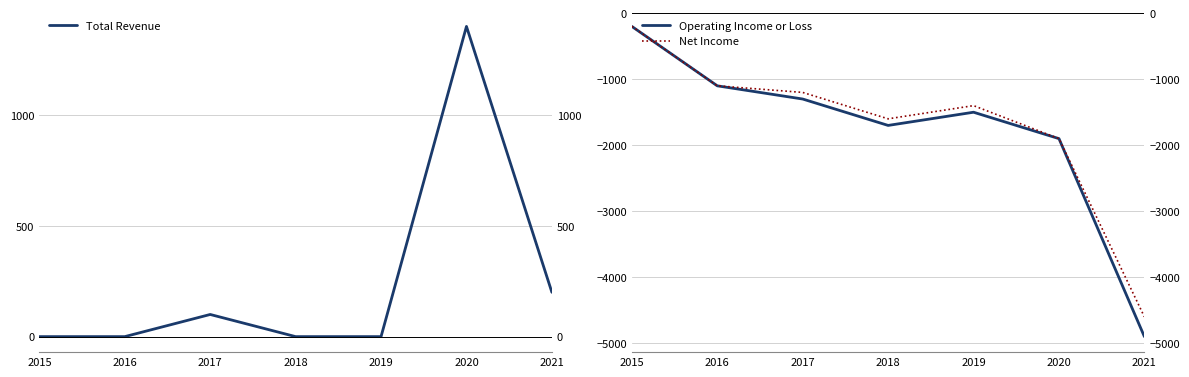

Where is the first local minimum for Net Income?

2018